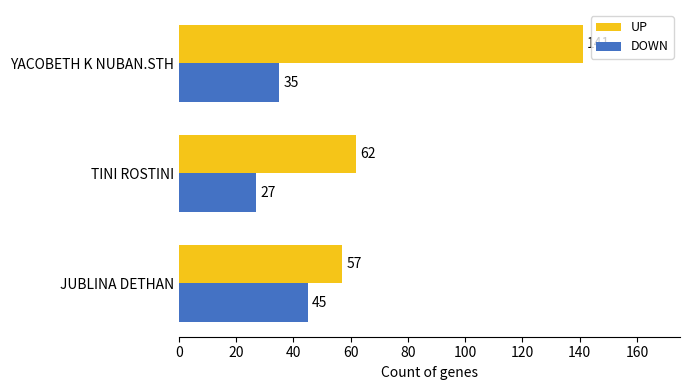

Rank the series by their average value, from lowest to highest.

DOWN, UP